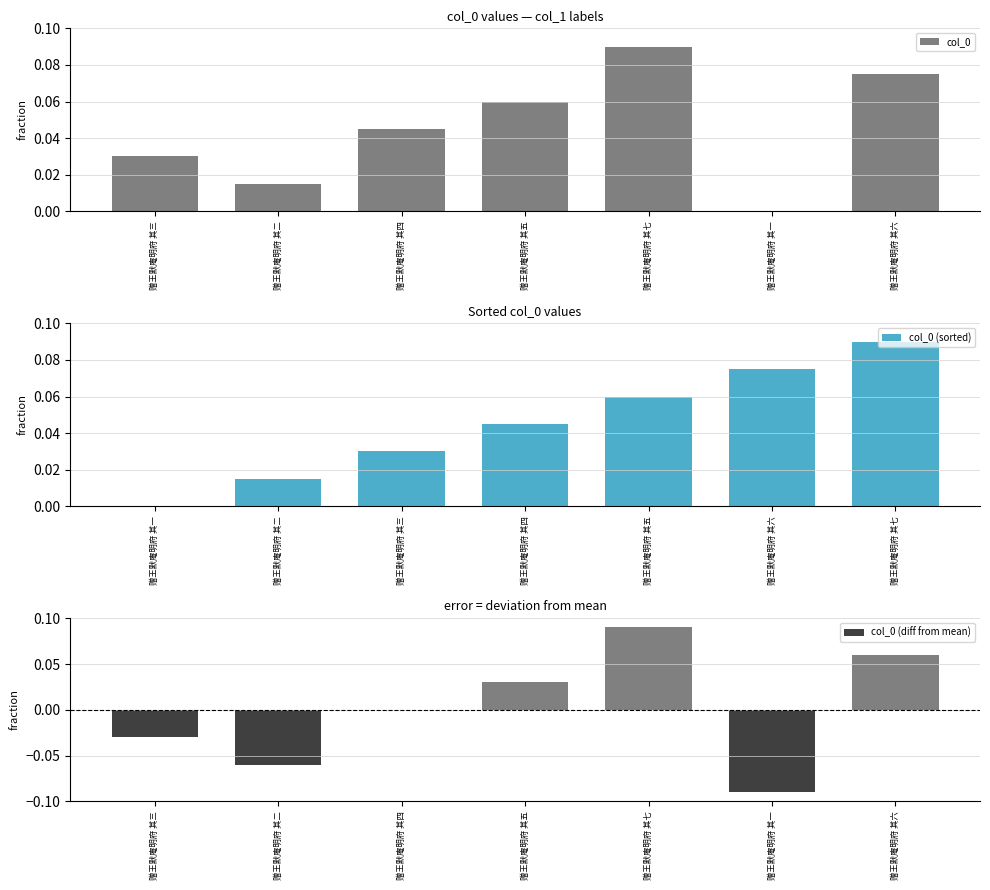

What is the difference between the second highest and minimum values in the col_0 (sorted) series?

0.1